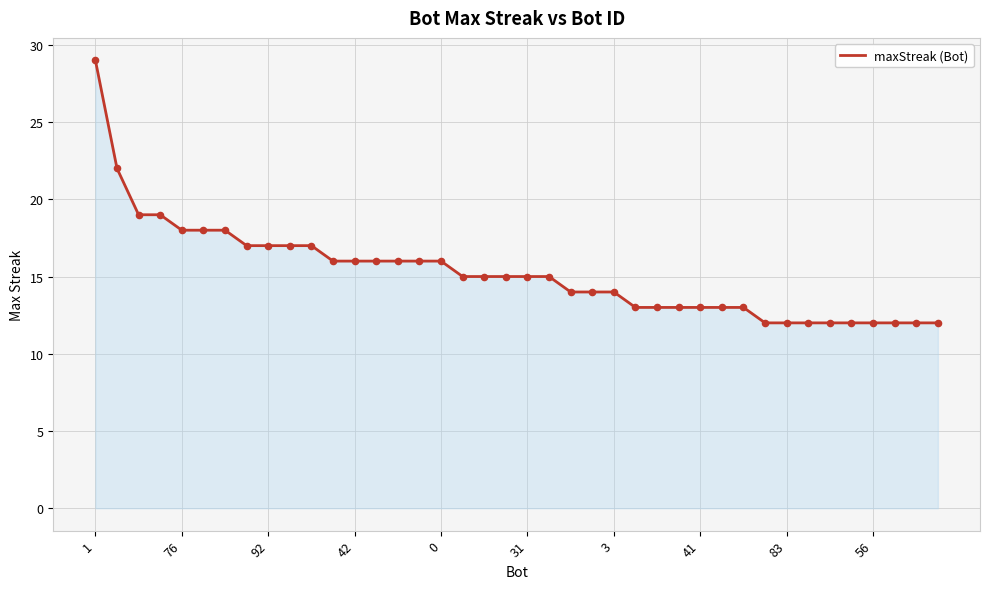

What is the minimum value shown in the chart?

12